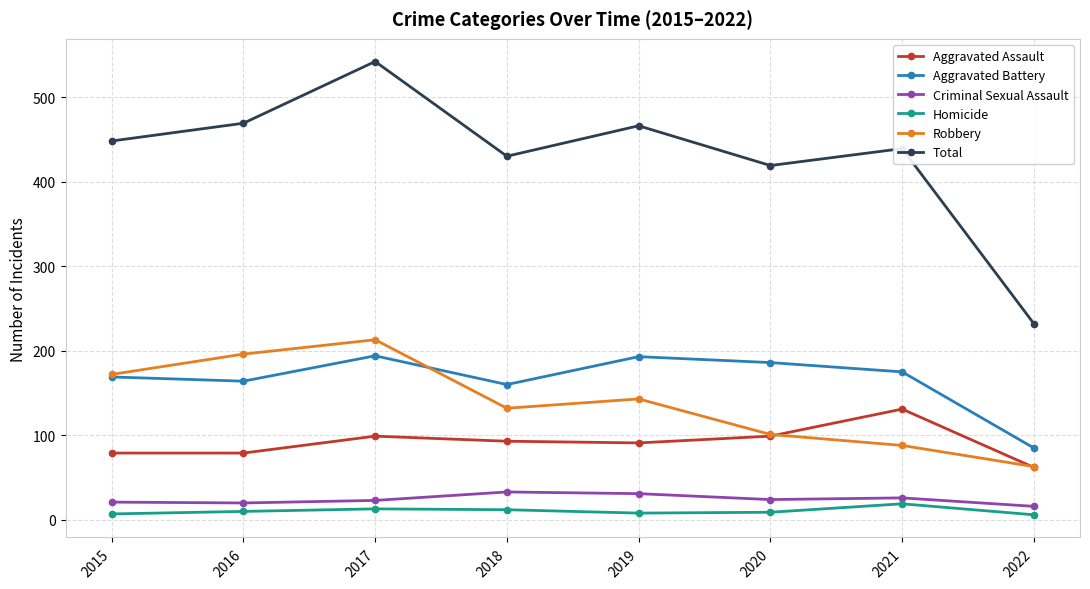

True or false: Robbery and Total cross at least once.

False